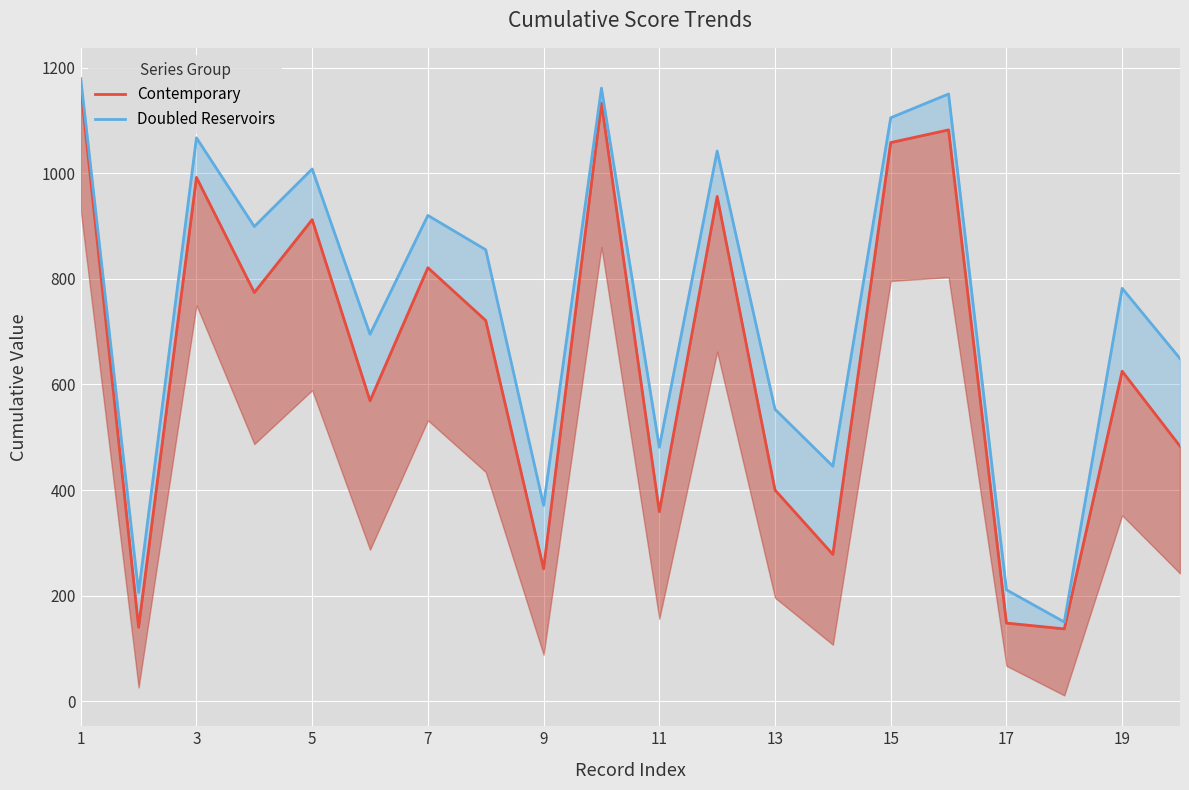

Rank the series by their maximum value, from highest to lowest.

Doubled Reservoirs, Contemporary